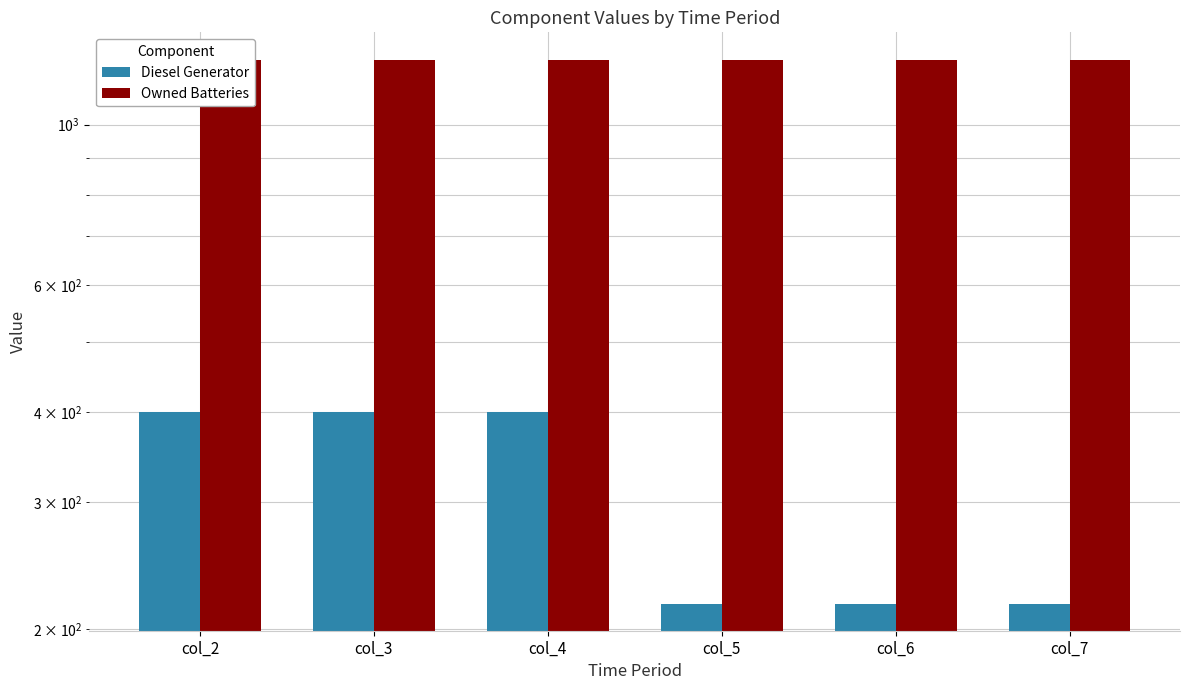

At which category is the sum across all series the highest?

col_2